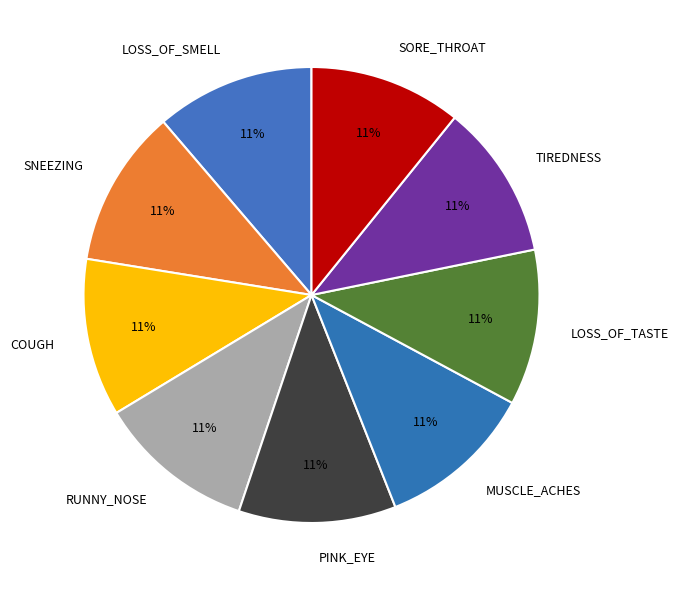

Does RUNNY_NOSE account for over 50% of the chart?

No